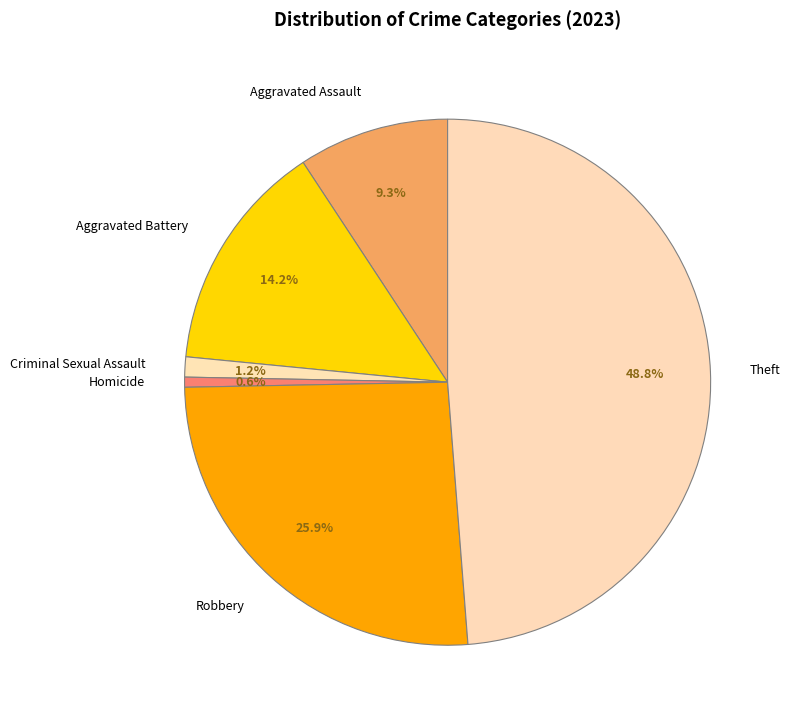

Which has a higher value, Criminal Sexual Assault or Theft?

Theft